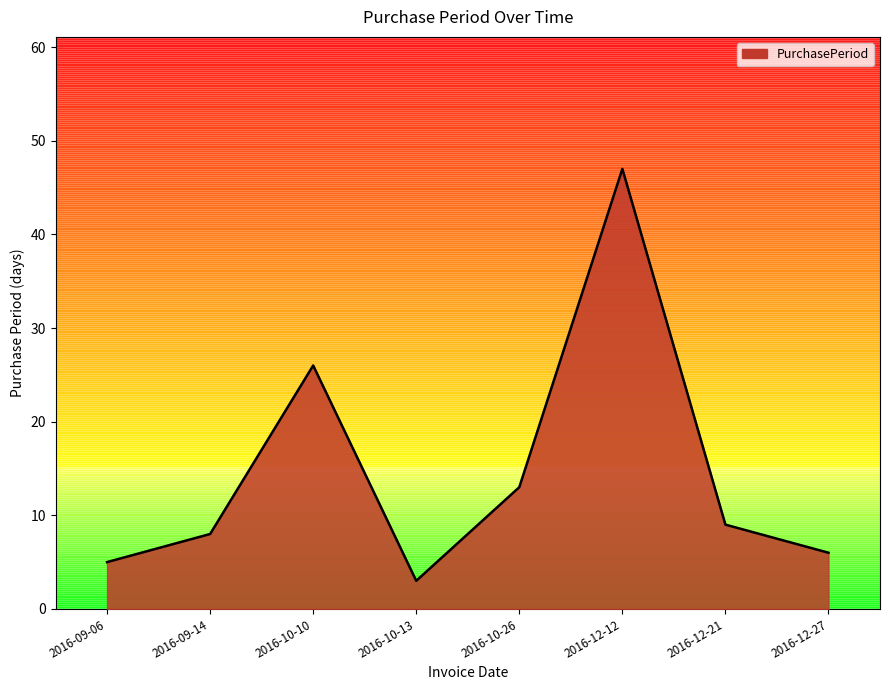

Between 2016-09-14 and 2016-12-27, which is larger?

2016-09-14